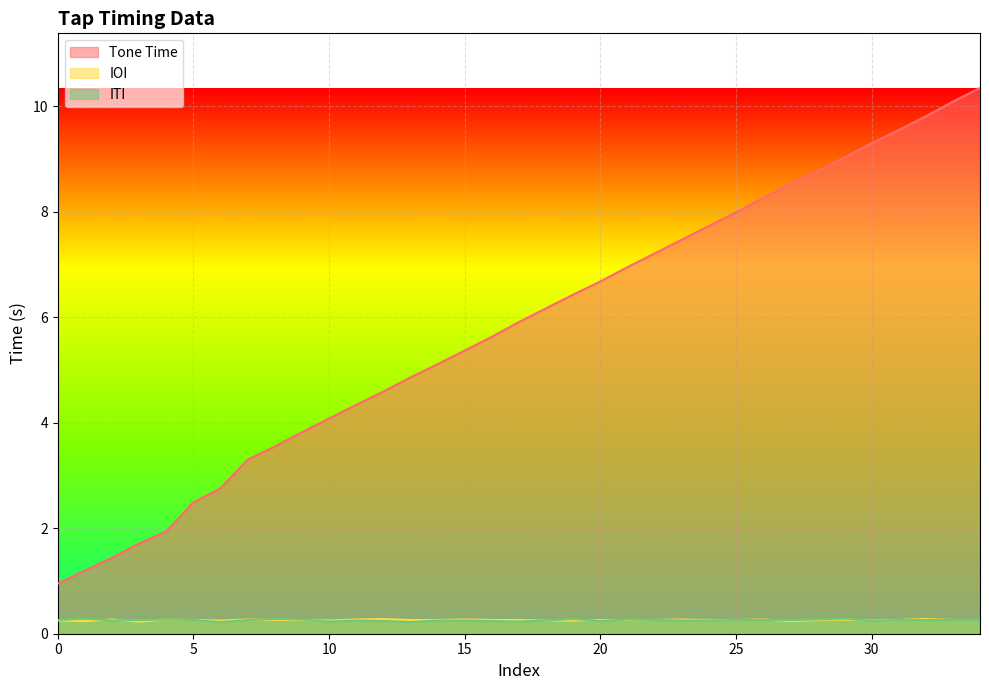

After their last crossing, which series has the higher values: ITI or IOI?

IOI